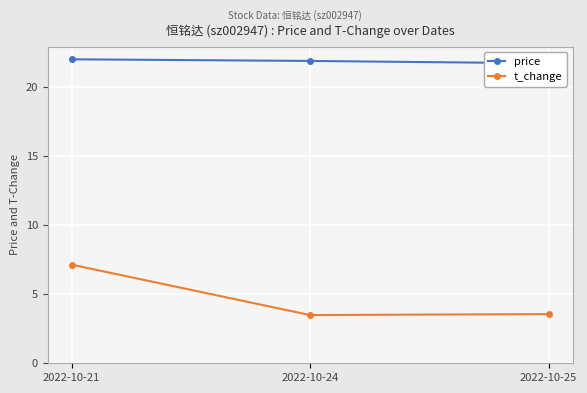

Is the value of t_change at 2022-10-24 greater than the value of price at 2022-10-25?

No